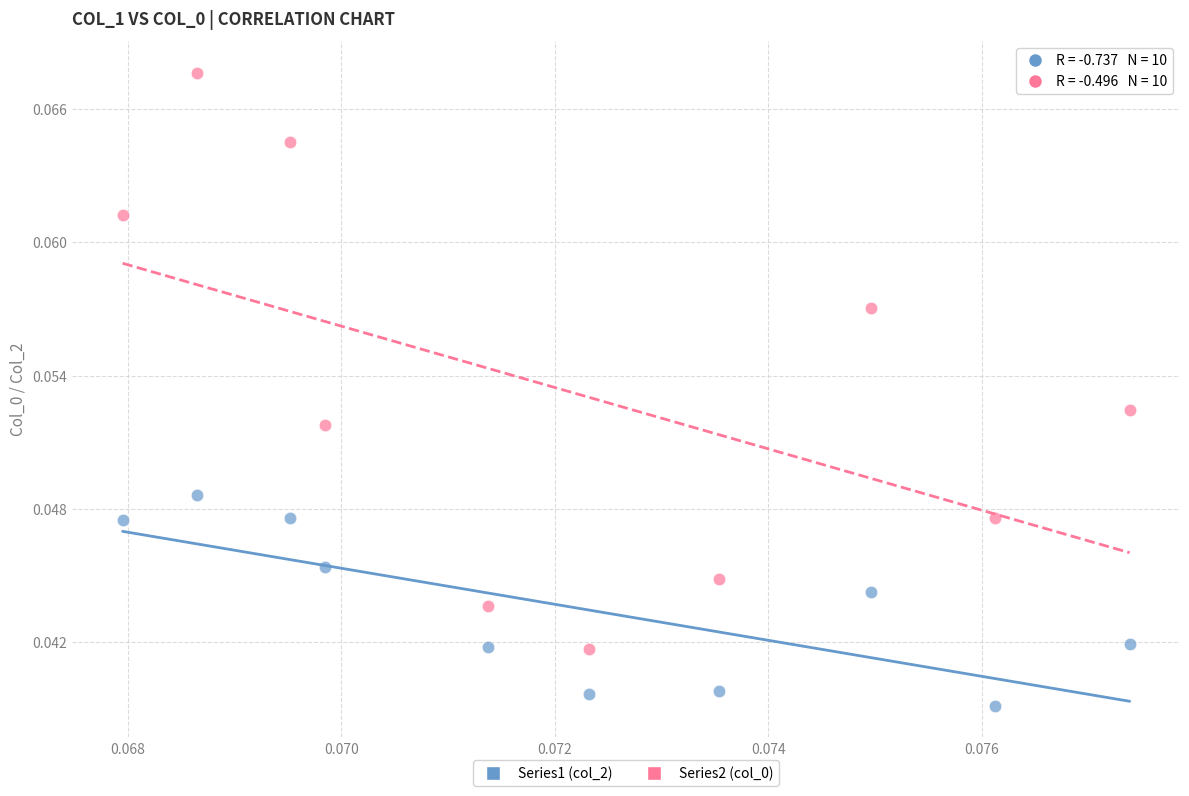

Which series contains the lowest Y value?

Series1 (col_2)